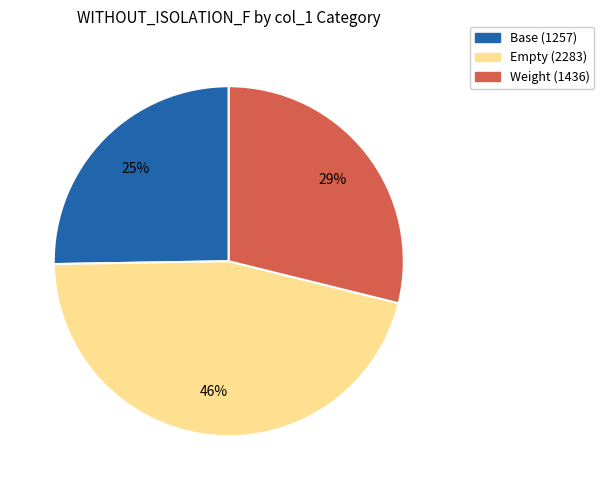

Does any single category account for the majority?

No